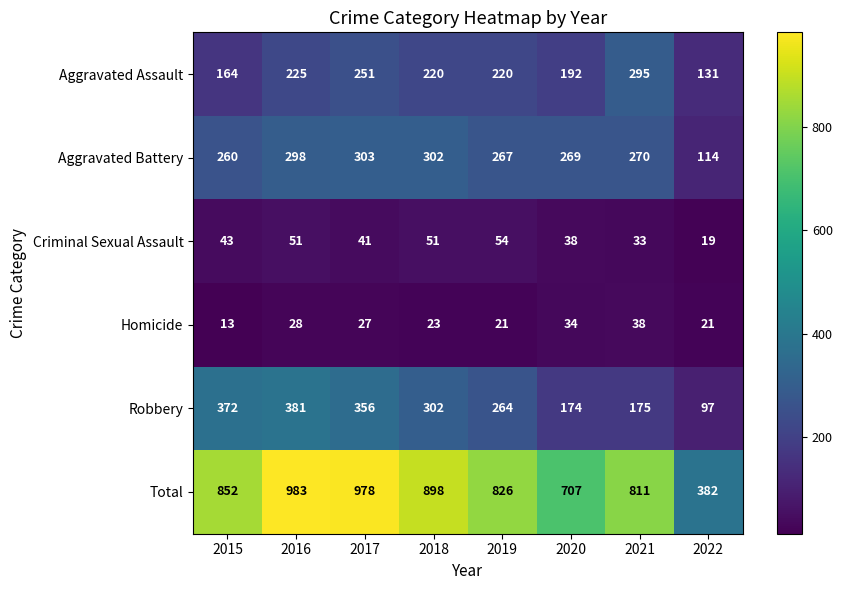

Which series has the widest spread of values?

Total